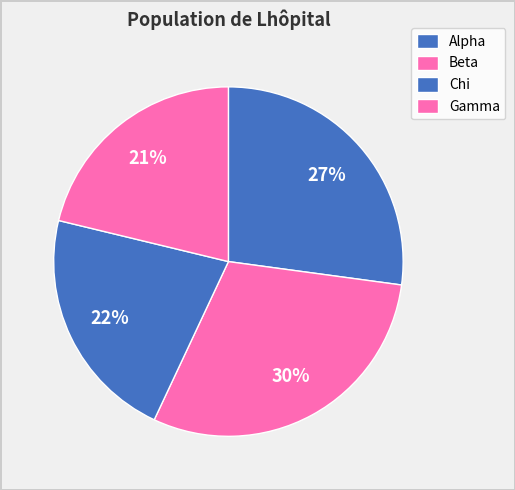

What portion of the pie excludes Alpha?

72.9%